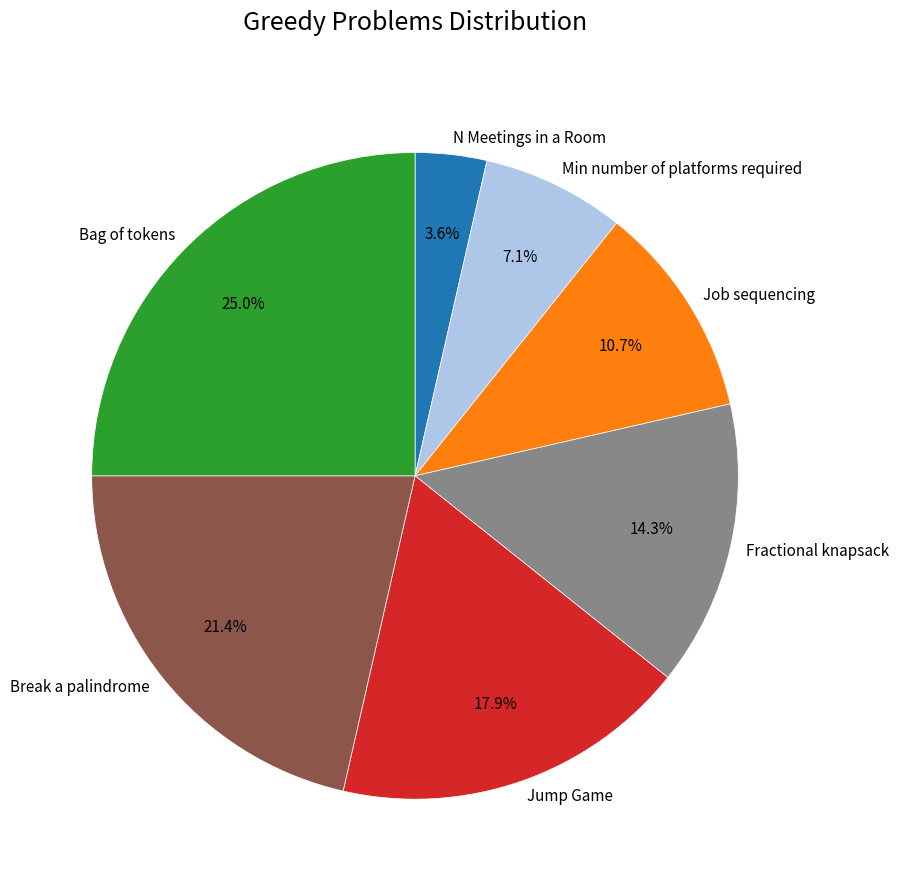

To the nearest percent, what is the combined percentage of Jump Game and Job sequencing?

29%